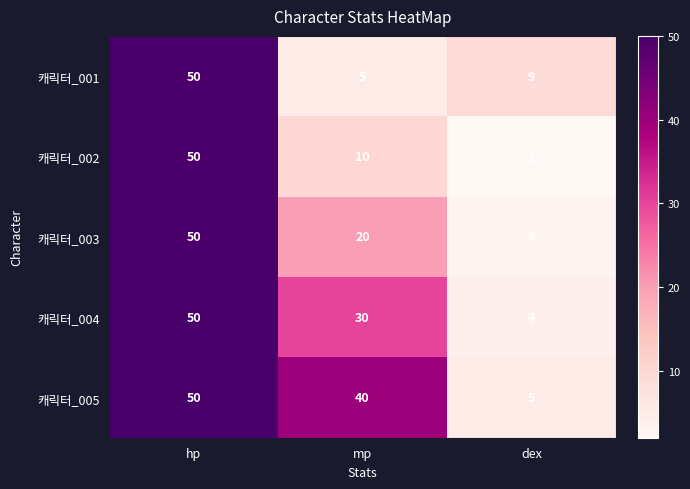

How many distinct data groups are displayed?

5